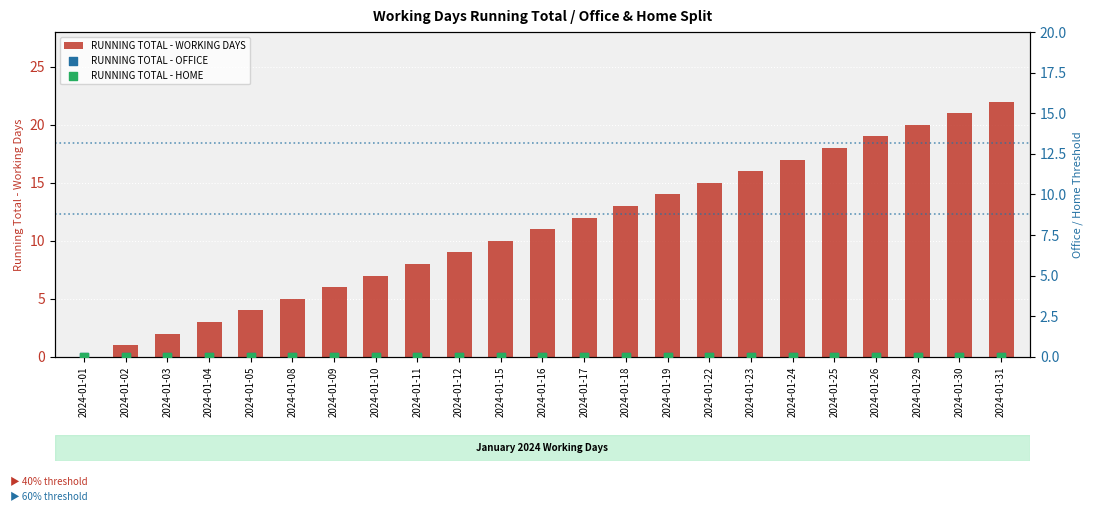

What is the total value across all series at 2024-01-08?

5